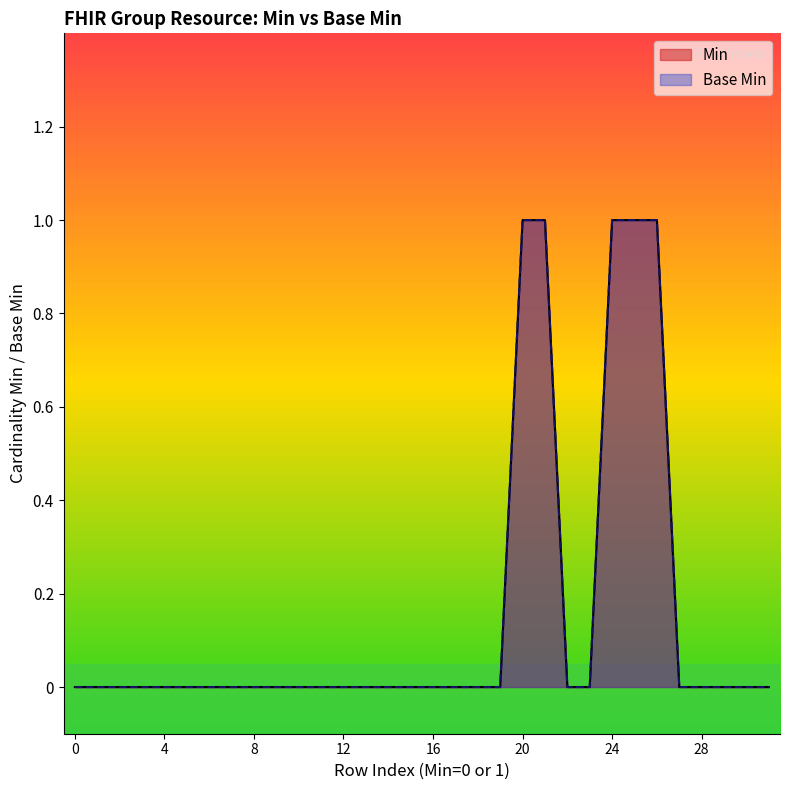

Rank the categories by value from highest to lowest.

1, 1, 1, 1, 1, 0, 0, 0, 0, 0, 0, 0, 0, 0, 0, 0, 0, 0, 0, 0, 0, 0, 0, 0, 0, 0, 0, 0, 0, 0, 0, 0